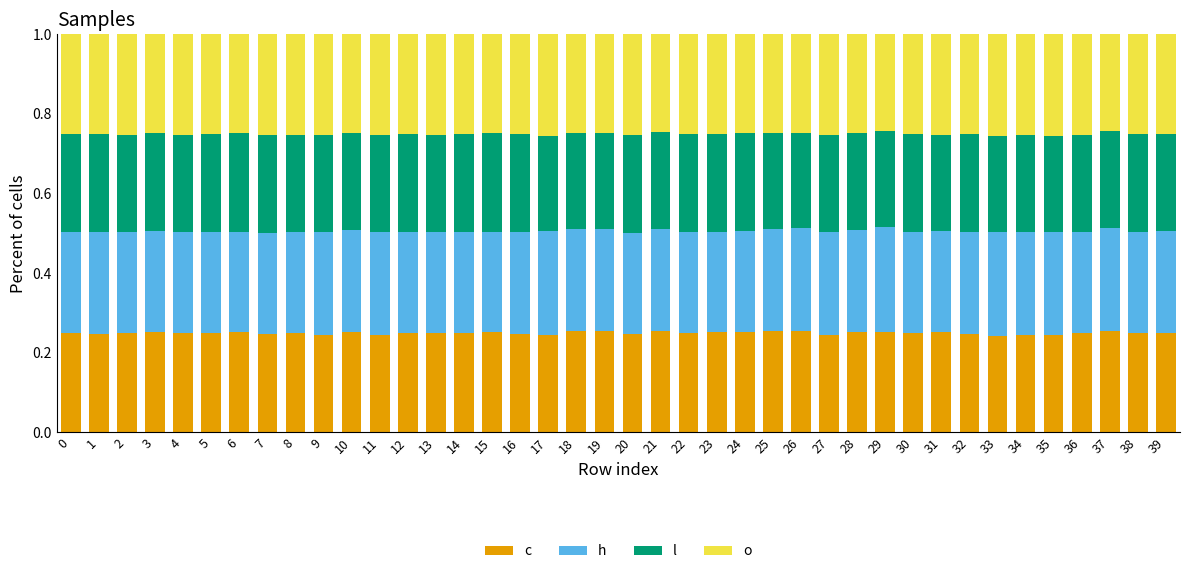

What is the total value across all series at 27?

1.0